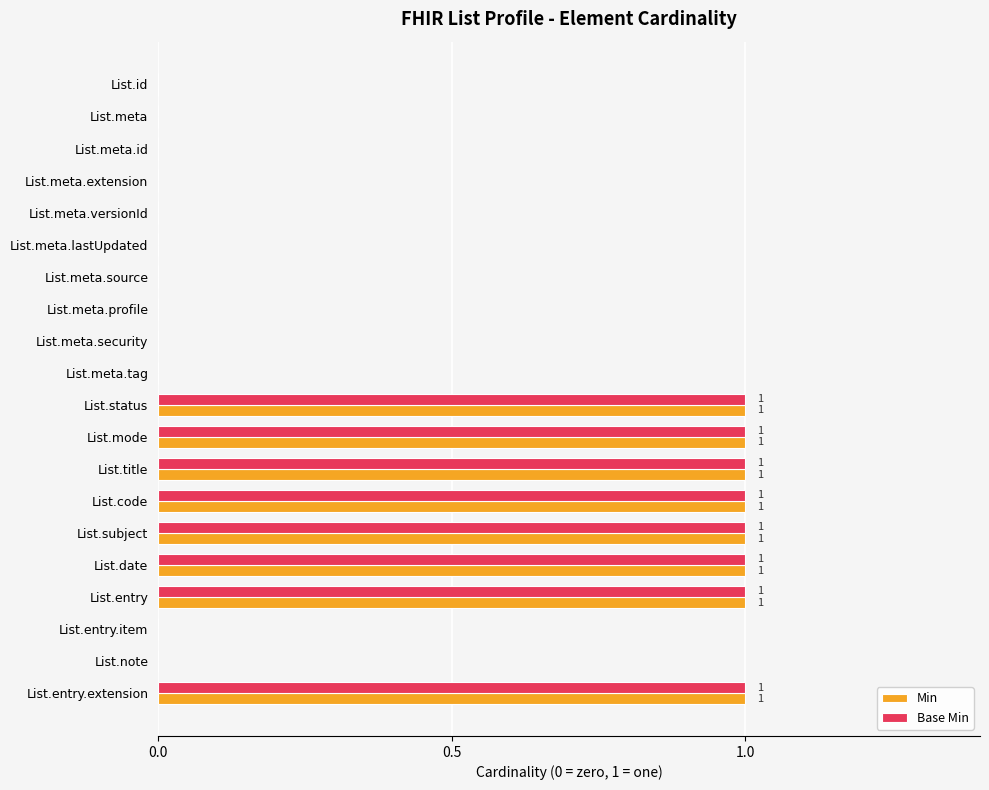

The value of Base Min at List.meta.profile is 0. True or false?

True